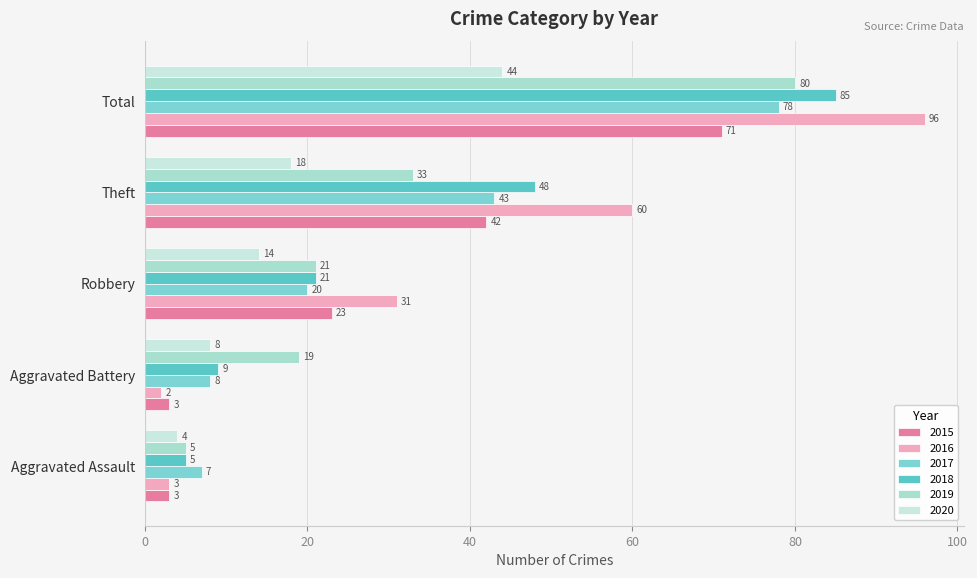

What is the average value of the 2018 series?

34